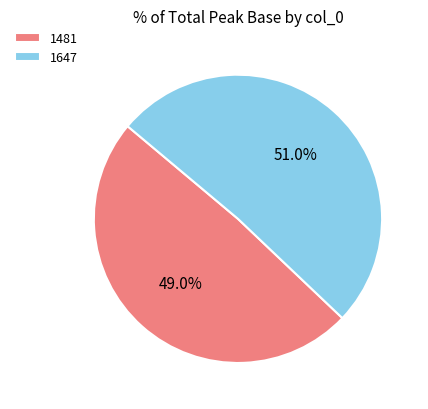

To the nearest percent, what percentage of the pie is 1481?

49%